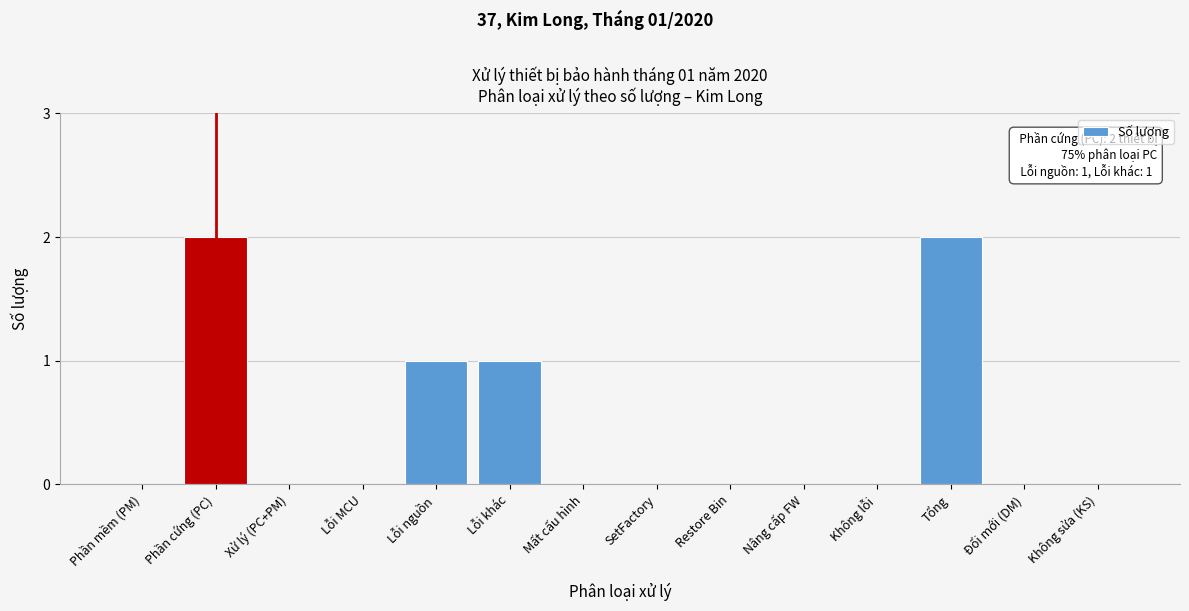

Reading left to right, what are all the values shown in this chart?

Phần mềm (PM)=0	Phần cứng (PC)=2	Xử lý (PC+PM)=0	Lỗi MCU=0	Lỗi nguồn=1	Lỗi khác=1	Mất cấu hình=0	SetFactory=0	Restore Bin=0	Nâng cấp FW=0	Không lỗi=0	Tổng=2	Đổi mới (DM)=0	Không sửa (KS)=0